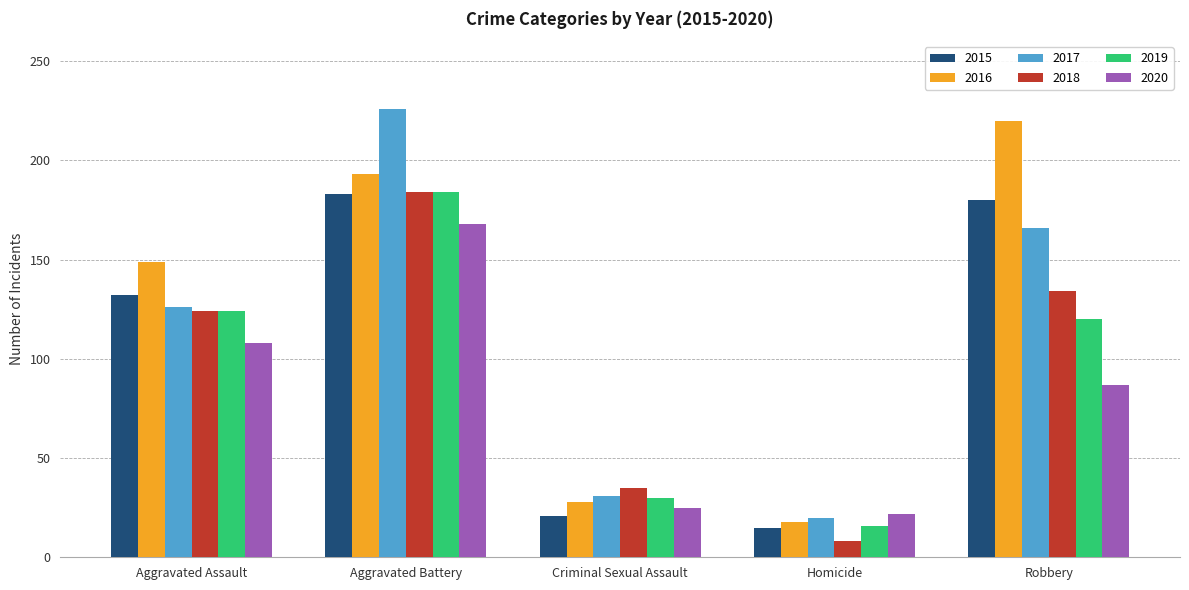

What is the minimum value for 2018?

8